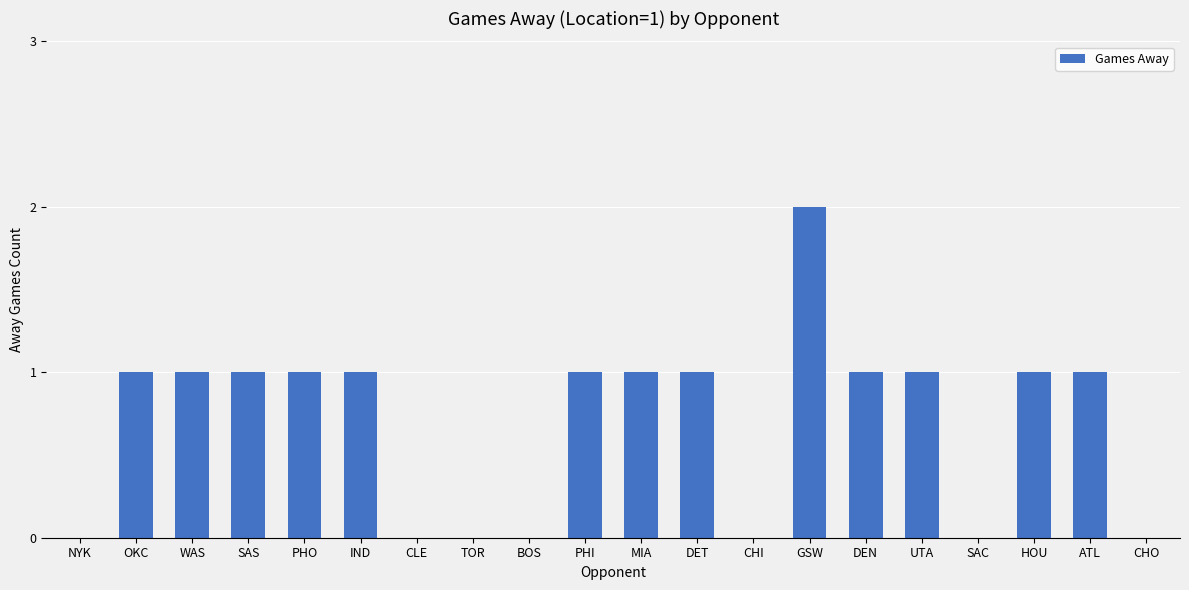

The value at CHO is 0. True or false?

True